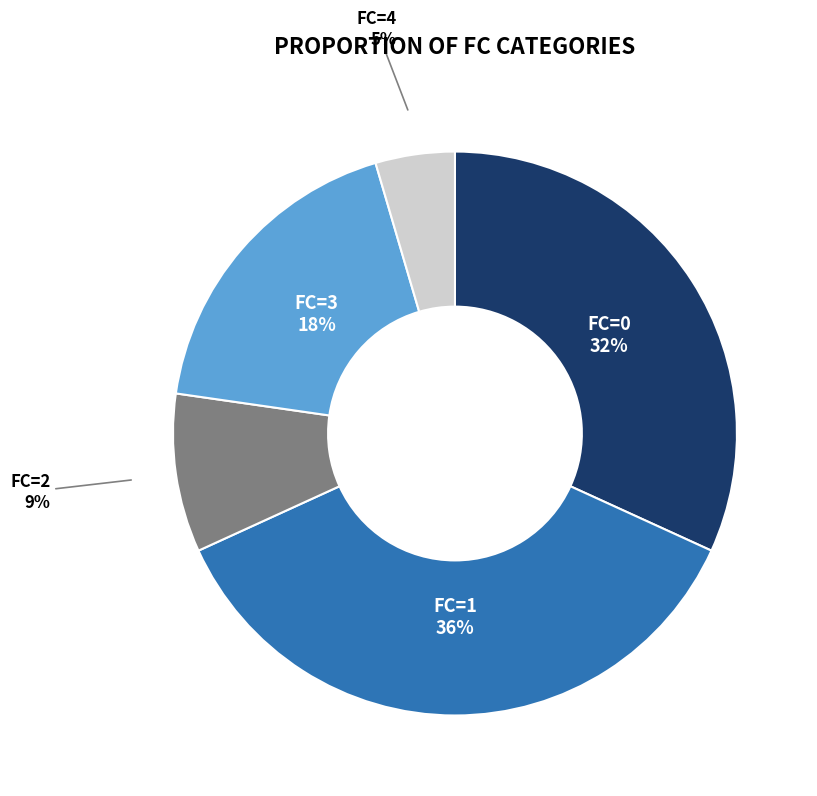

Is there any slice that represents more than half of the pie?

No